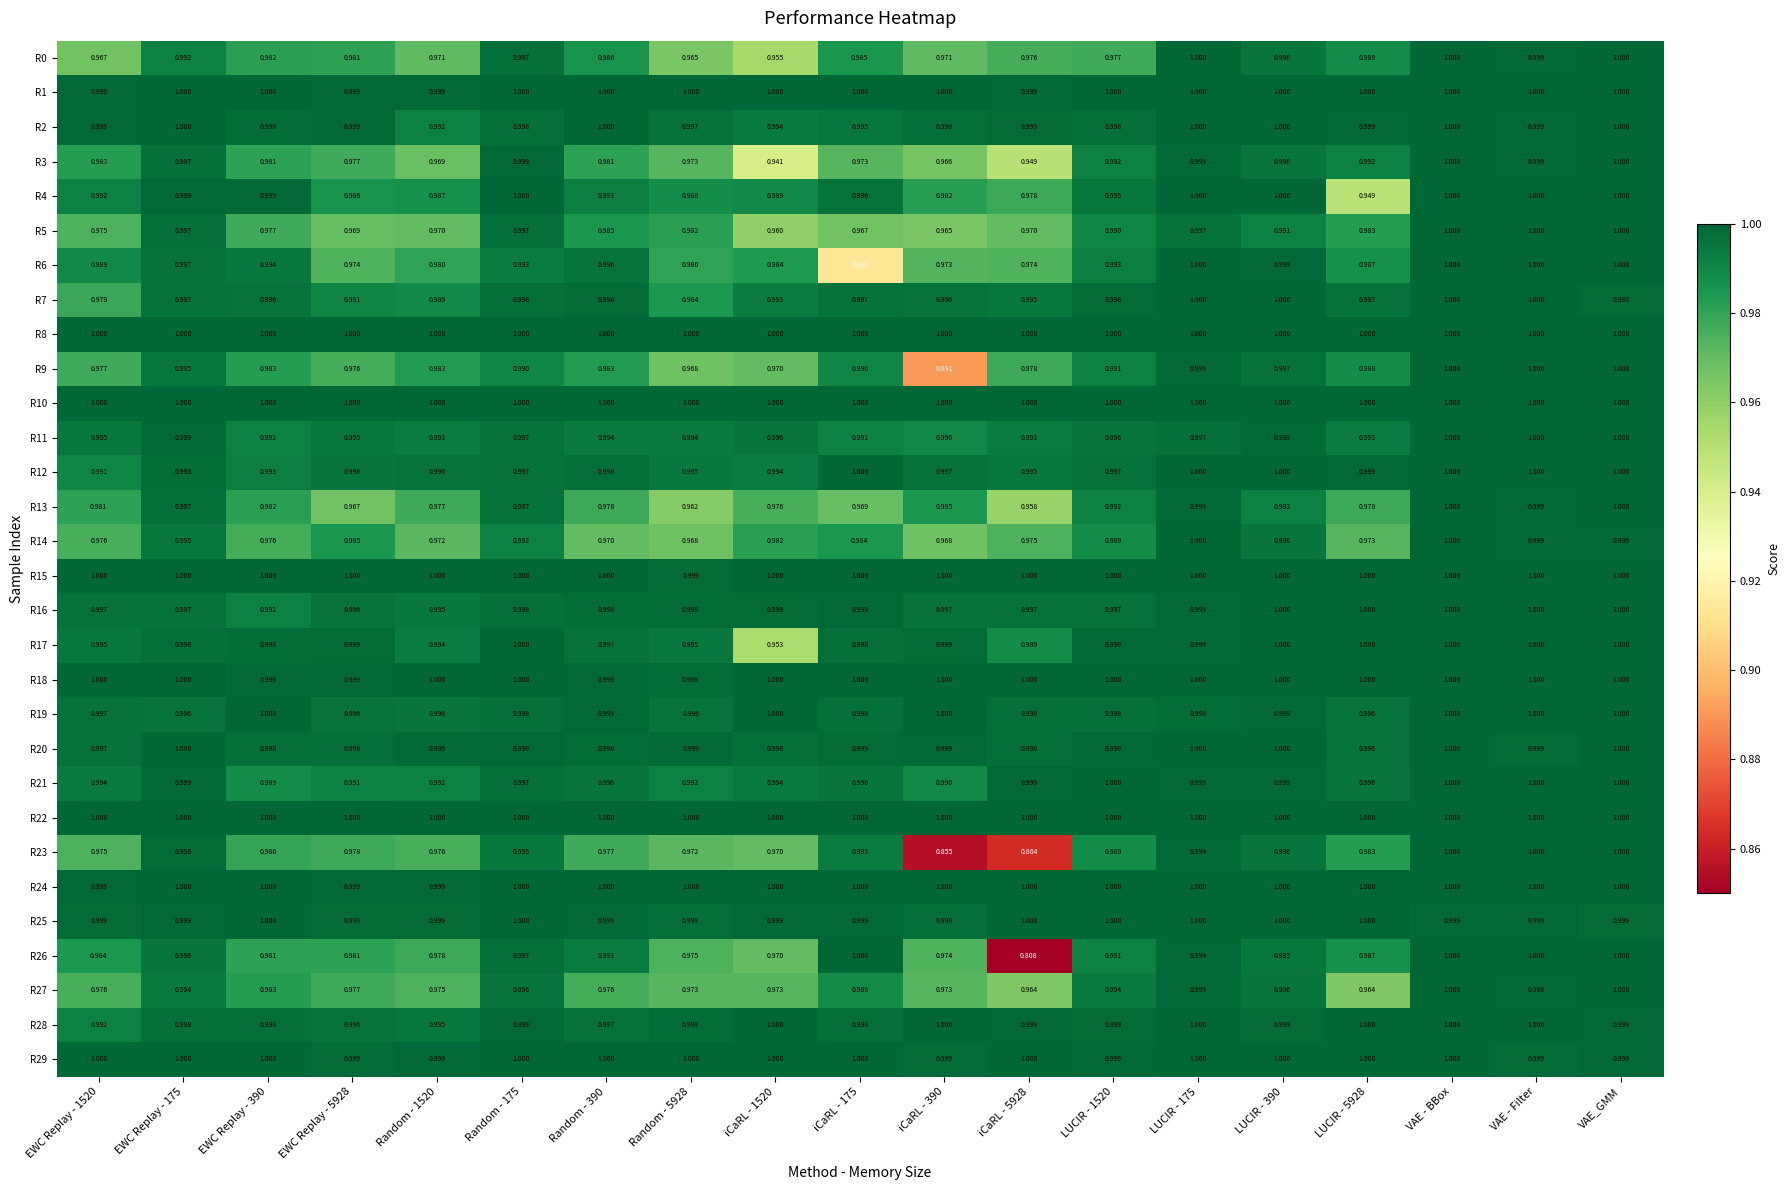

Is the value of R21 at EWC Replay - 1520 greater than the value of R6 at LUCIR - 175?

No